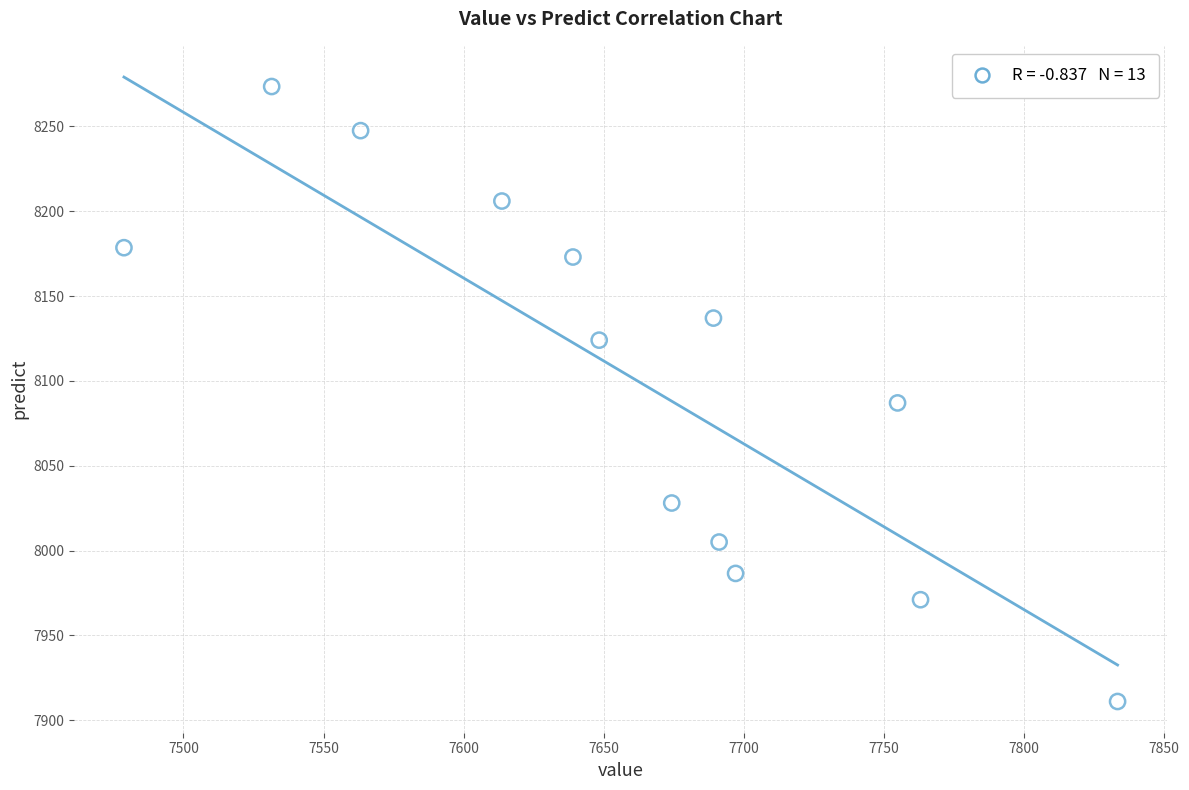

What Y value in the scatter plot is closest to 8092?

8087.0